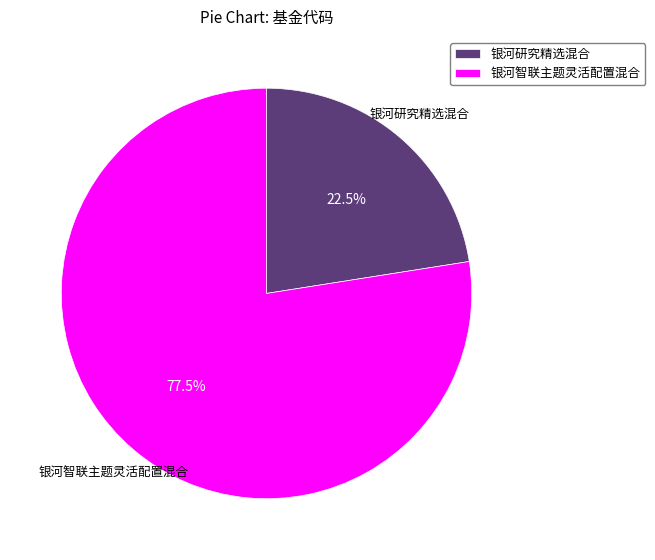

Which has a higher value, 银河研究精选混合 or 银河智联主题灵活配置混合?

银河智联主题灵活配置混合